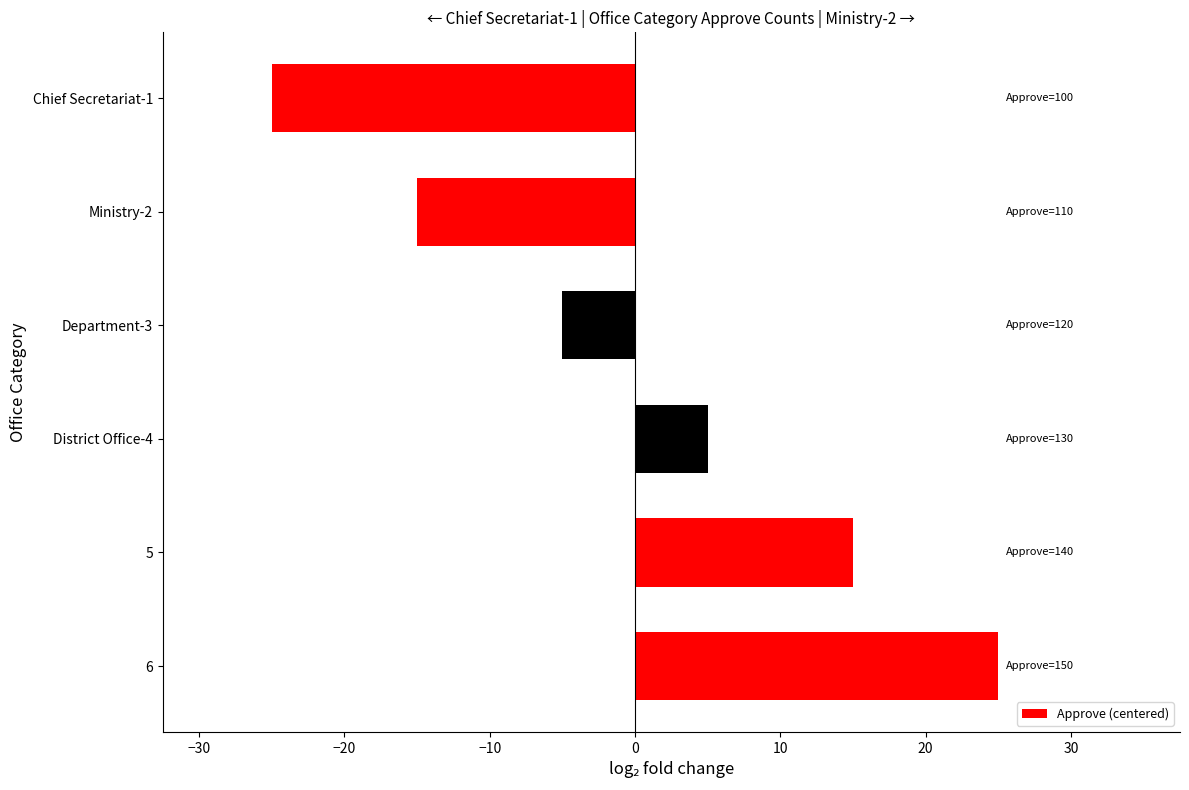

At which category does the chart reach its peak across all series?

6